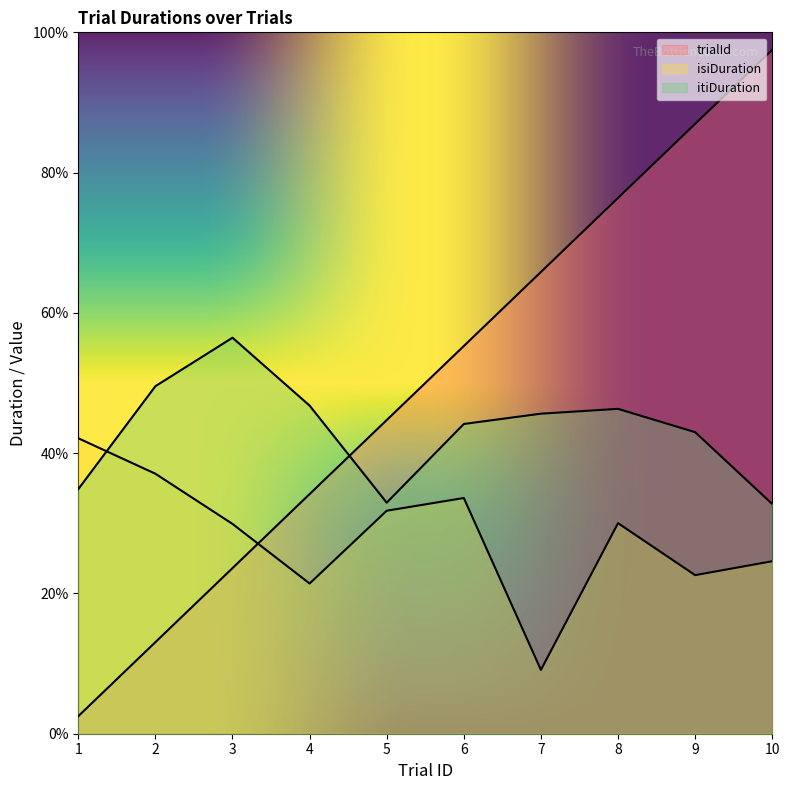

What is the difference between the itiDuration values at 7 and 3?

1.1